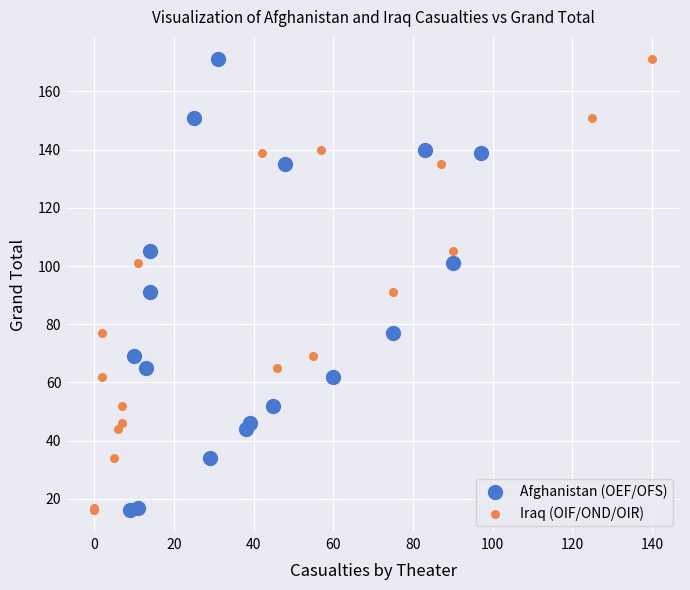

What are all the series names shown in the legend?

Afghanistan (OEF/OFS), Iraq (OIF/OND/OIR)